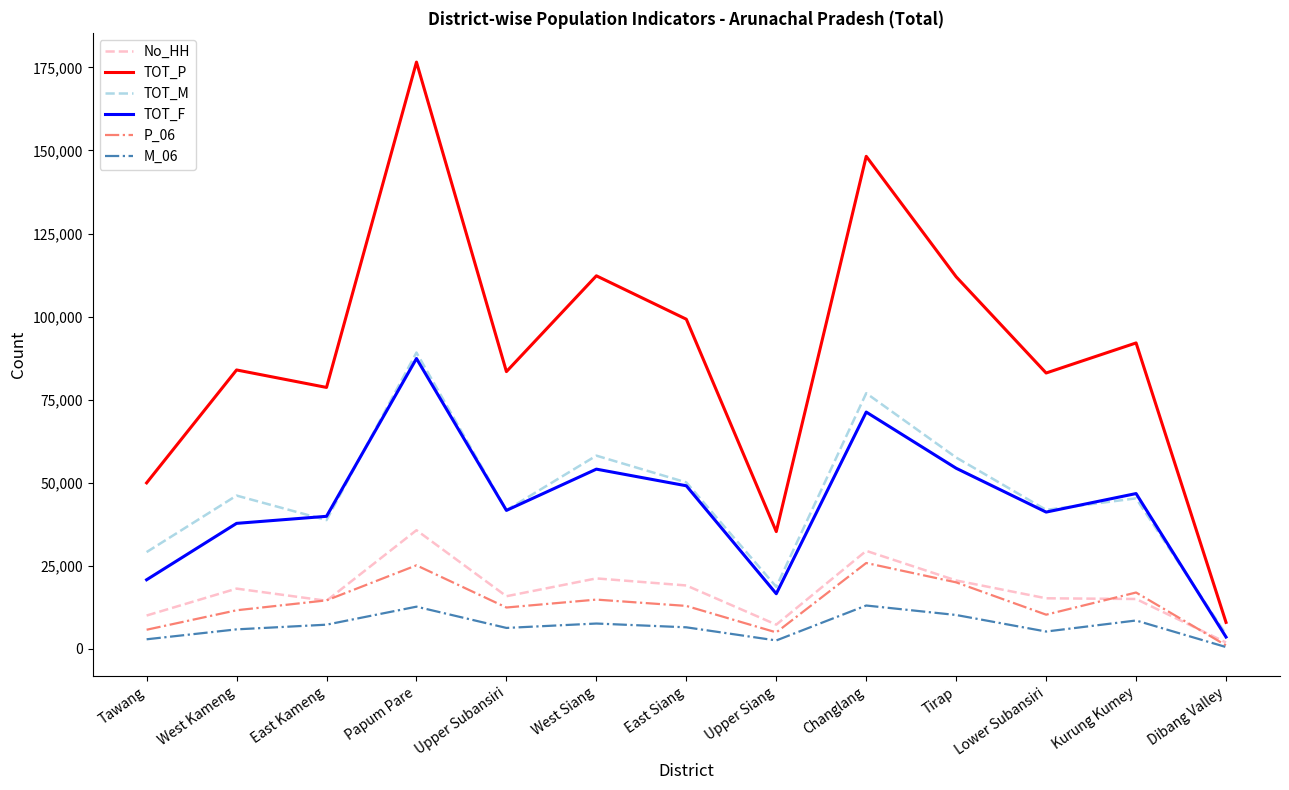

Does the chart display data point markers on the line(s)?

No